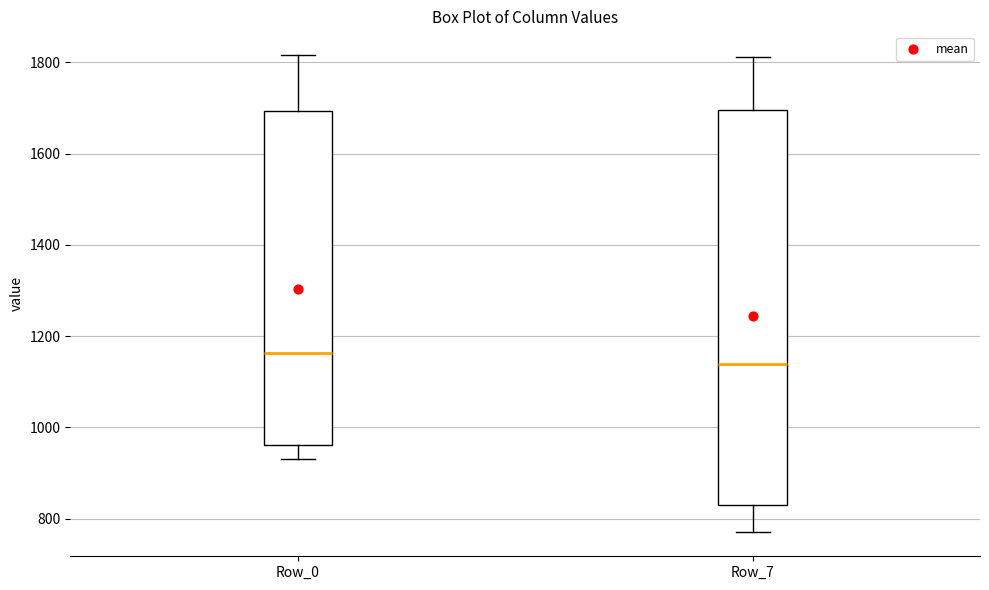

Where is the lower edge of the box for Row_7 on the y-axis? The values are not printed on the chart, so give them approximately, as read against the axis.

820